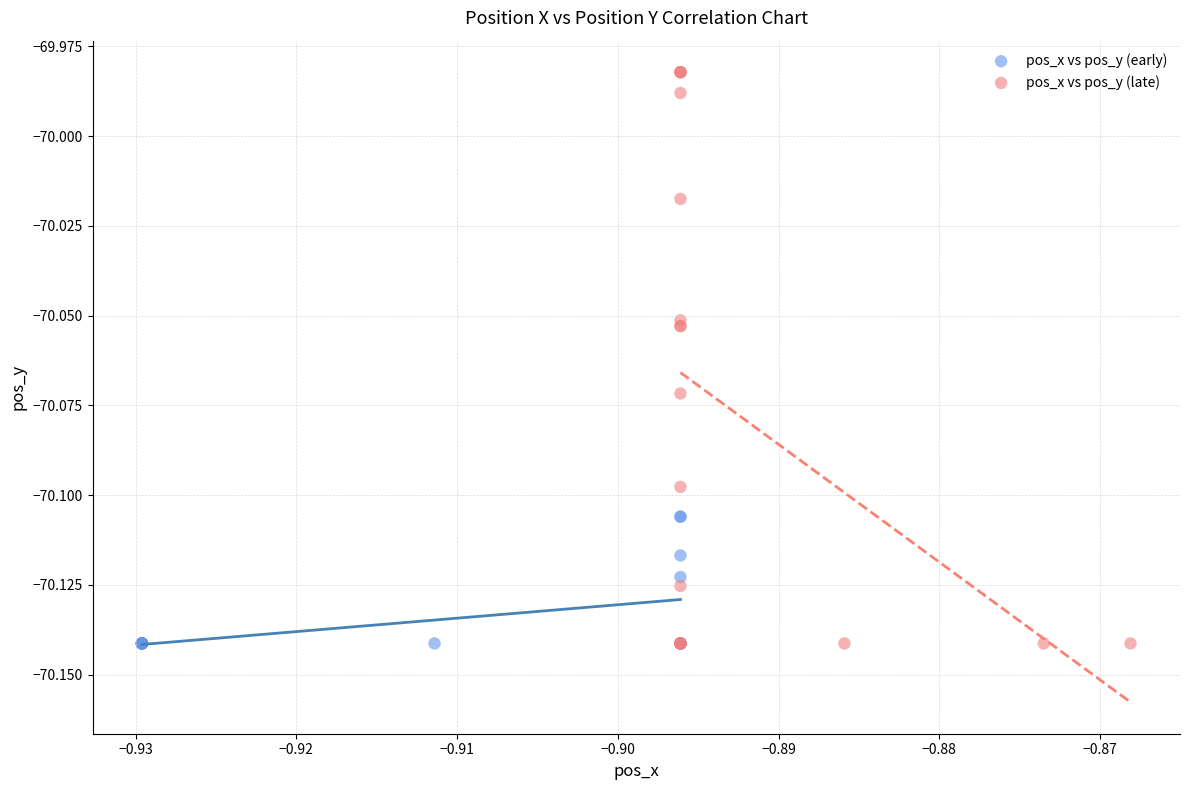

Which series has the largest Y range (max minus min)?

pos_x vs pos_y (late)